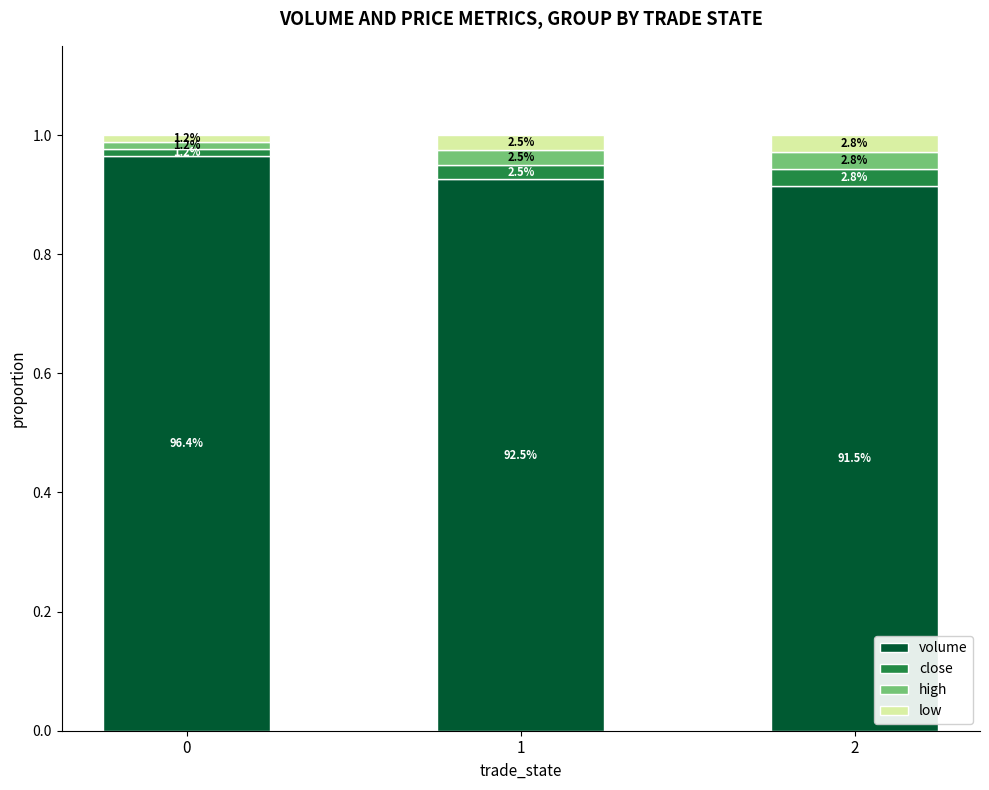

Which series changed the most between 0 and 2?

volume